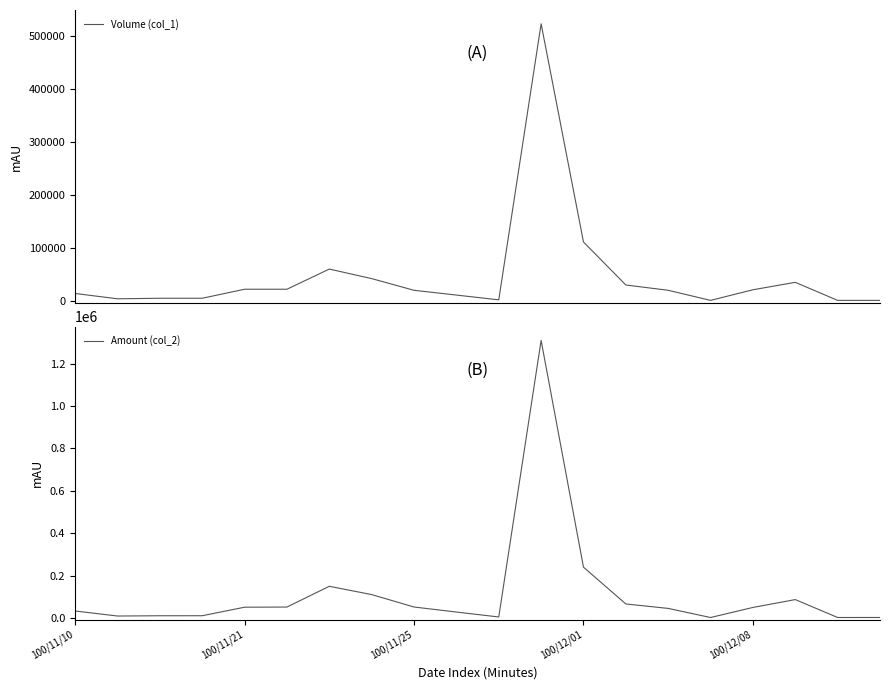

Is the value of Volume (col_1) at 18 greater than the value of Amount (col_2) at 10?

No